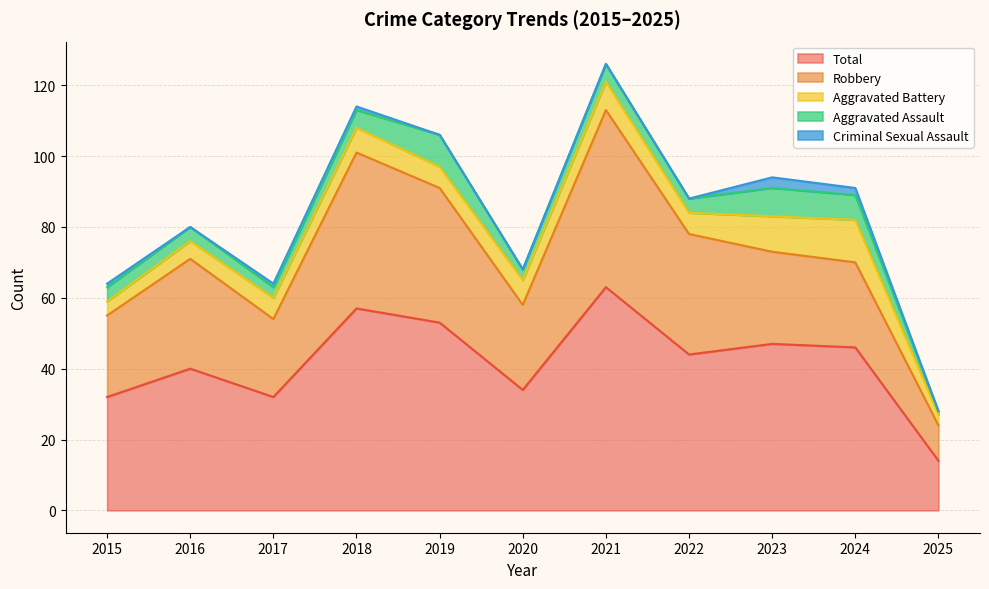

At which category is the sum across all series the highest?

2021